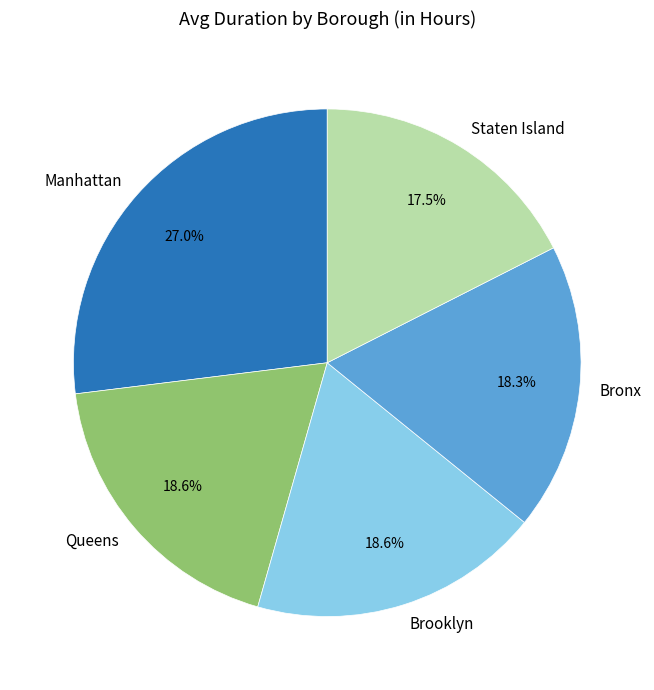

What is the ratio of the value at Queens to the value at Brooklyn?

1.0